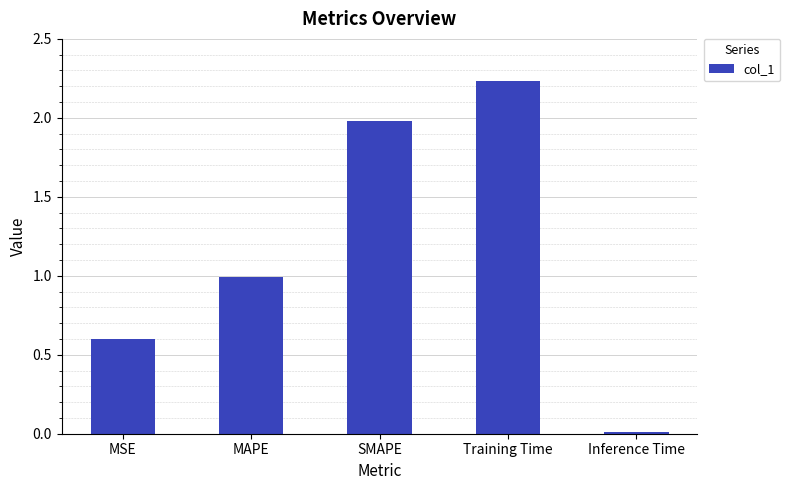

List the labels in order of value, smallest first.

Inference Time, MSE, MAPE, SMAPE, Training Time